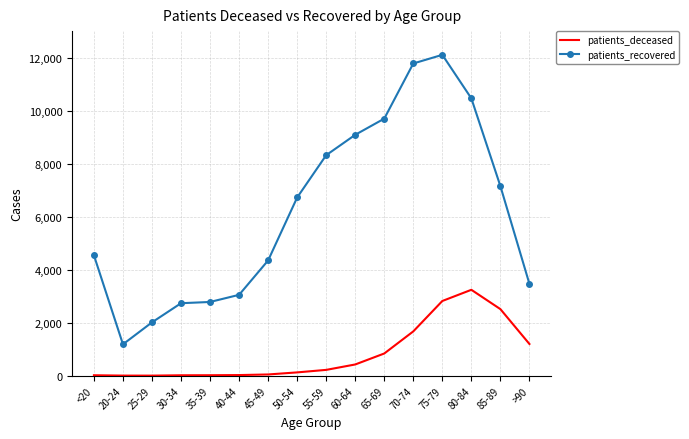

At which label does patients_deceased reach its peak?

80-84